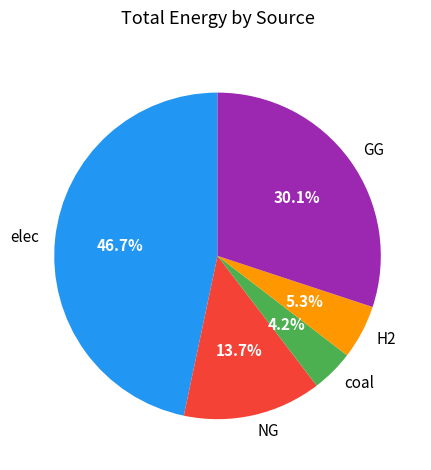

True or false: elec accounts for 38% of the total.

False